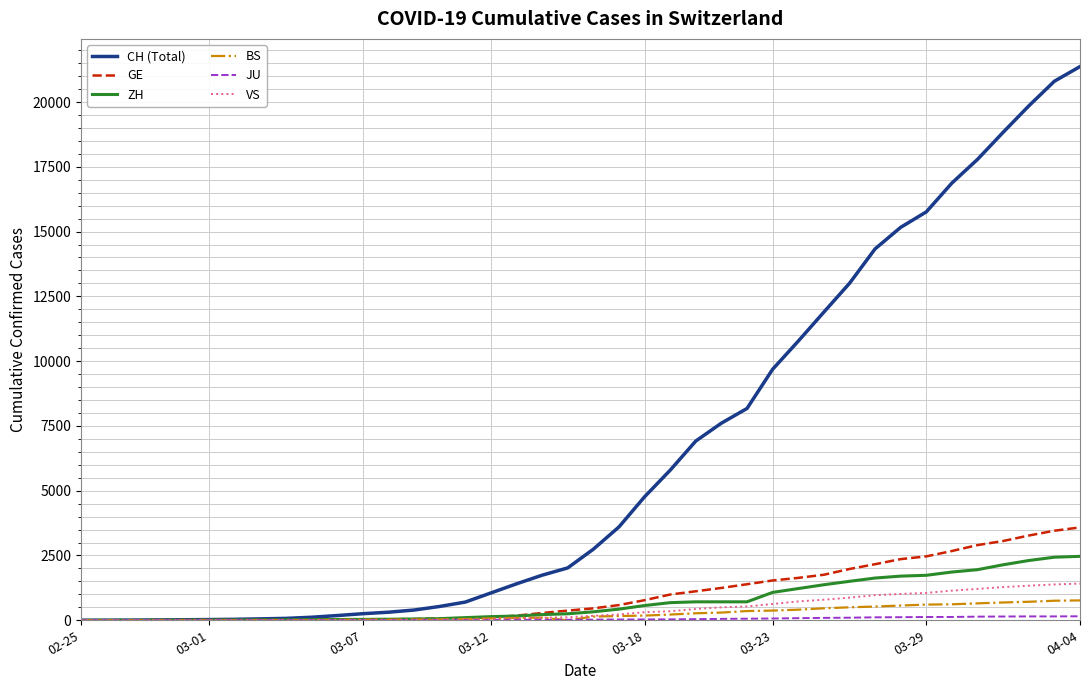

Which series has the largest range (max minus min)?

CH (Total)